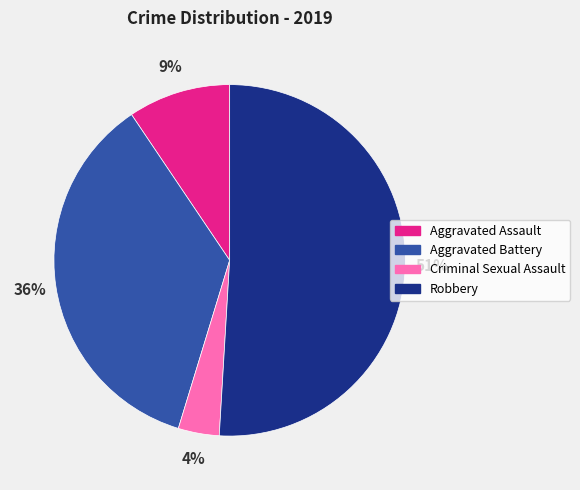

Which category accounts for the majority?

Robbery